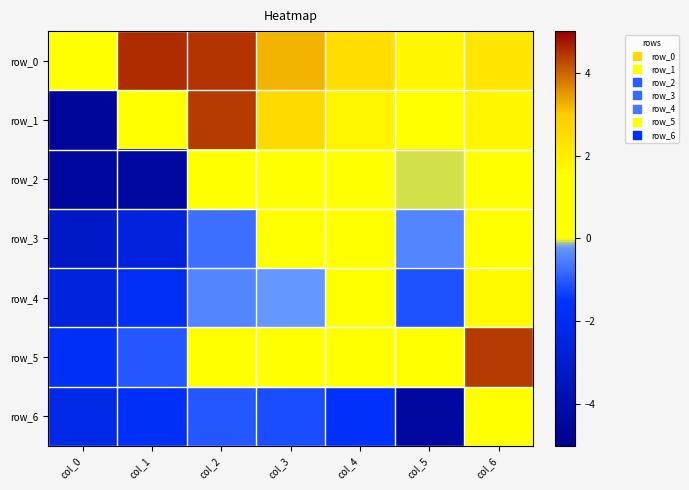

Reading left to right, transcribe all the data shown in this chart.

row_0: 0.0	4.5	4.5	3.2	2.5	1.8	2.2
row_1: -4.5	0.0	4.4	2.6	1.8	1.1	1.7
row_2: -4.5	-4.4	0.0	0.7	0.5	-0.1	1.0
row_3: -3.2	-2.6	-0.7	0.0	0.2	-0.5	1.2
row_4: -2.5	-1.8	-0.5	-0.2	0.0	-1.1	1.6
row_5: -1.8	-1.1	0.1	0.5	1.1	0.0	4.4
row_6: -2.2	-1.7	-1.0	-1.2	-1.6	-4.4	0.0